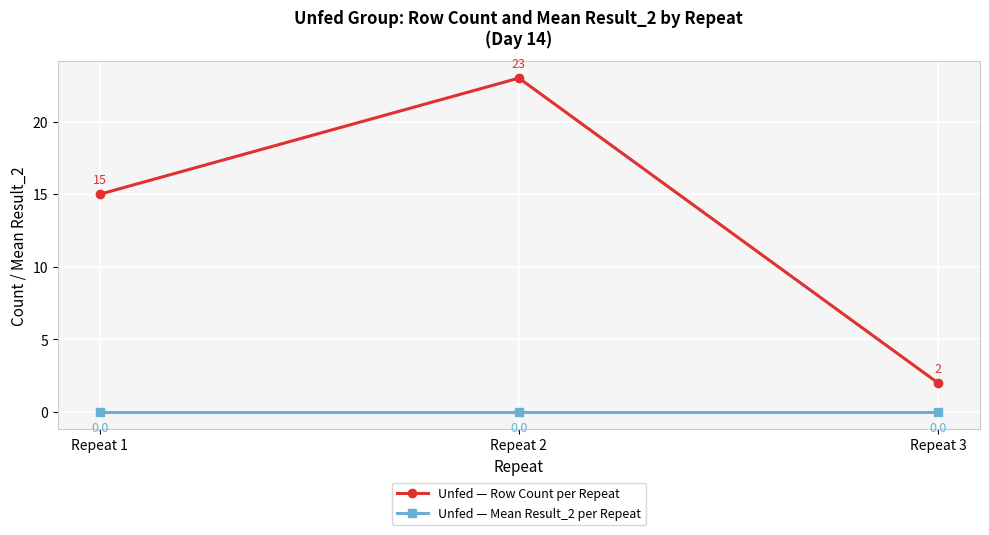

How many values in the Unfed — Row Count per Repeat series are below 15?

1